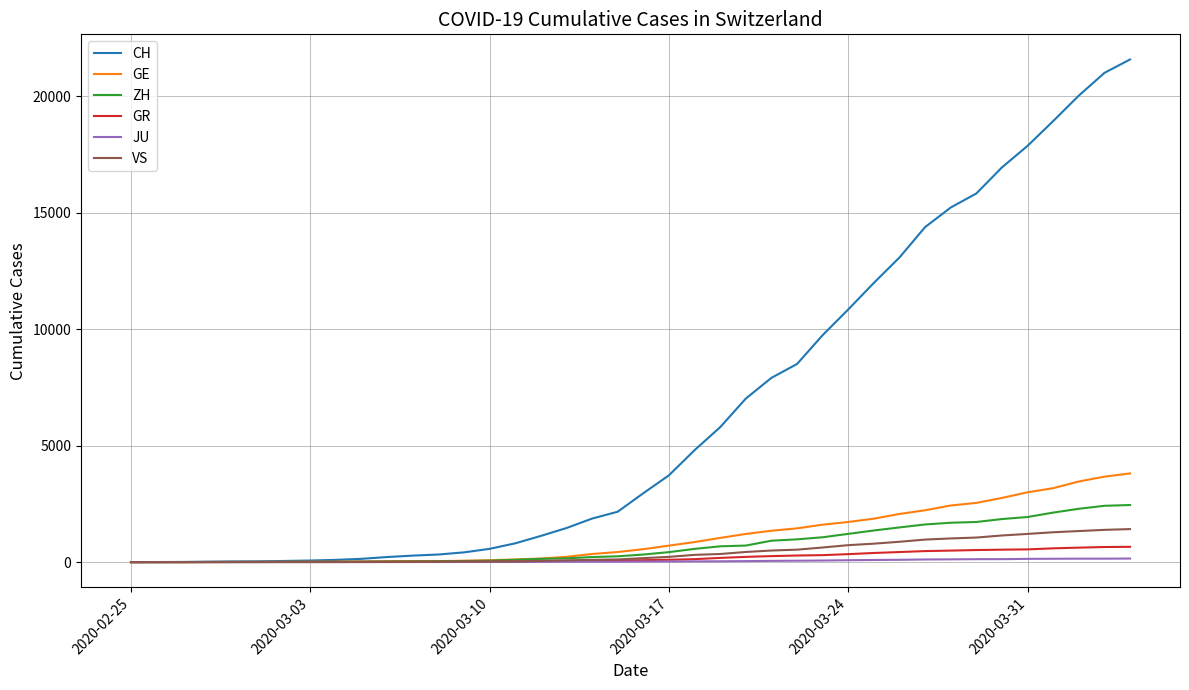

What is the greatest value displayed?

21574